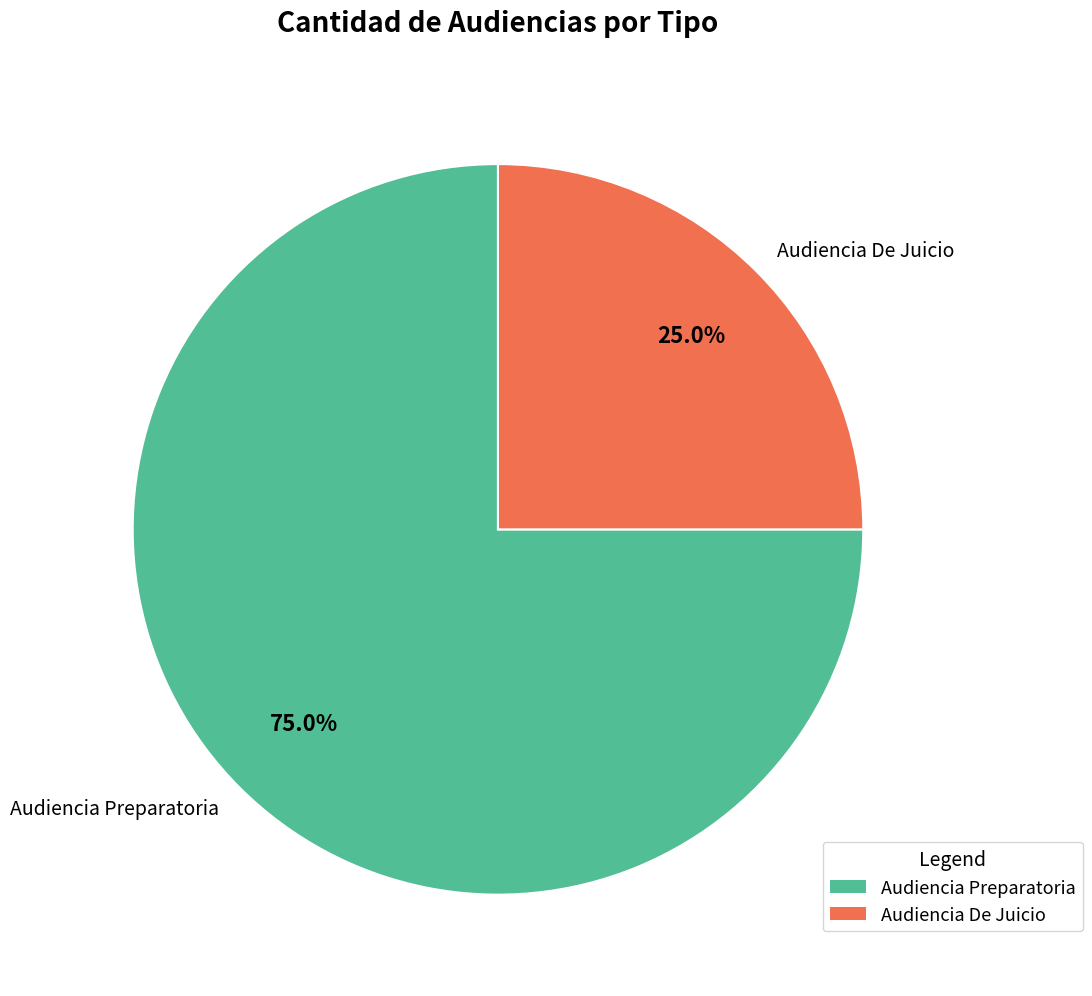

Combined, do Audiencia De Juicio and Audiencia Preparatoria account for over 50%?

Yes